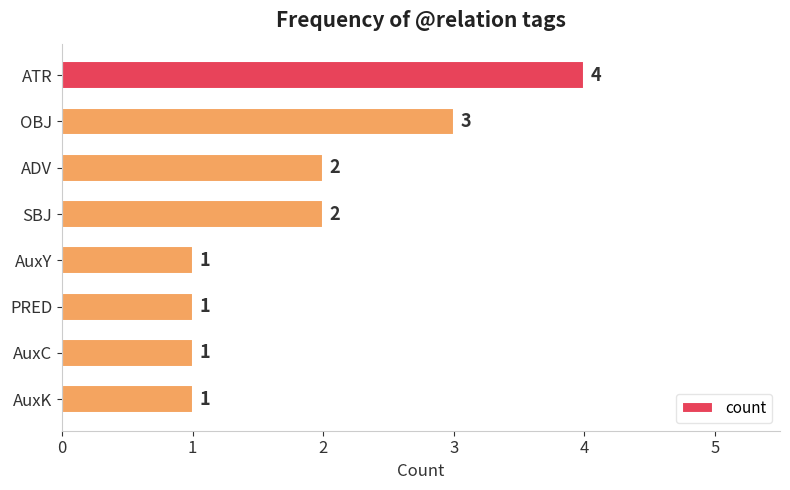

Approximately how many times larger is the value at SBJ compared to AuxK?

2.0